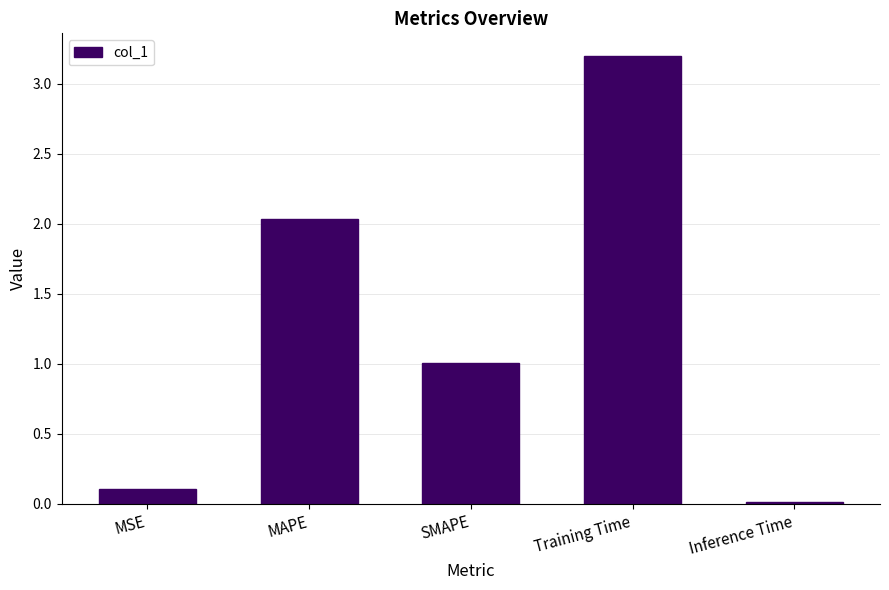

What is the difference between the second highest and minimum values?

2.0